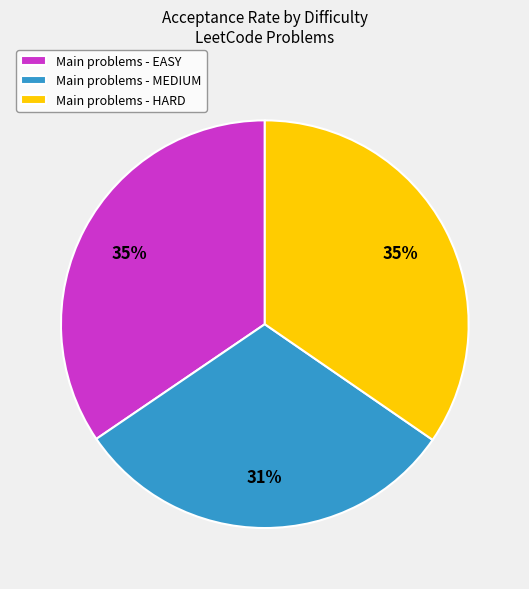

To the nearest percent, what is the difference between the largest and smallest slice percentages?

4%